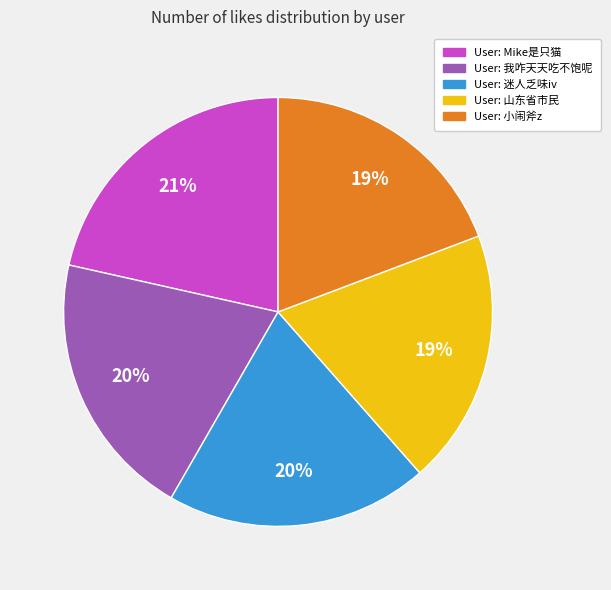

To the nearest percent, what is the difference between the largest and smallest slice percentages?

2%